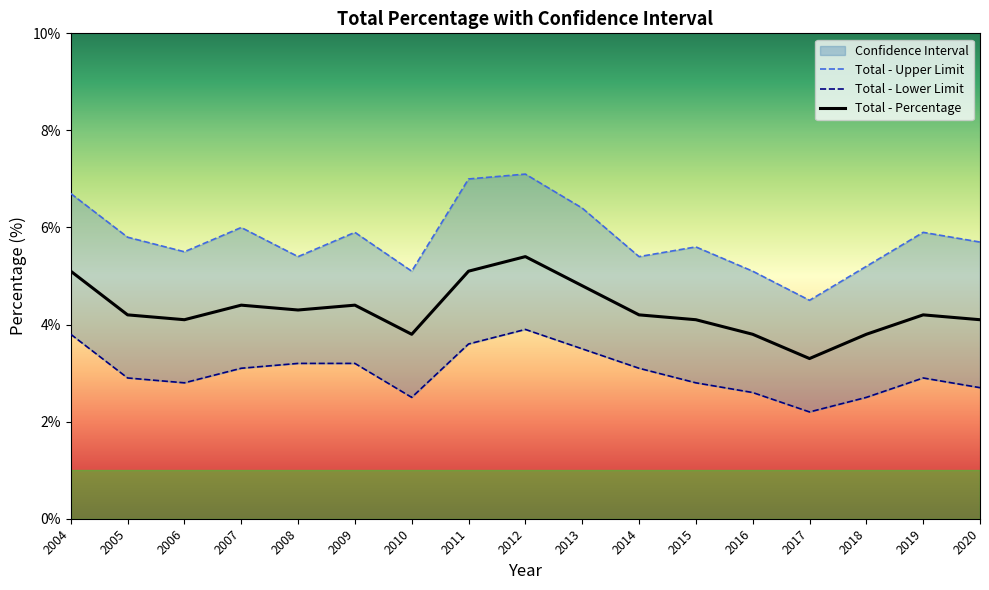

At which category does the chart reach its minimum across all series?

2017